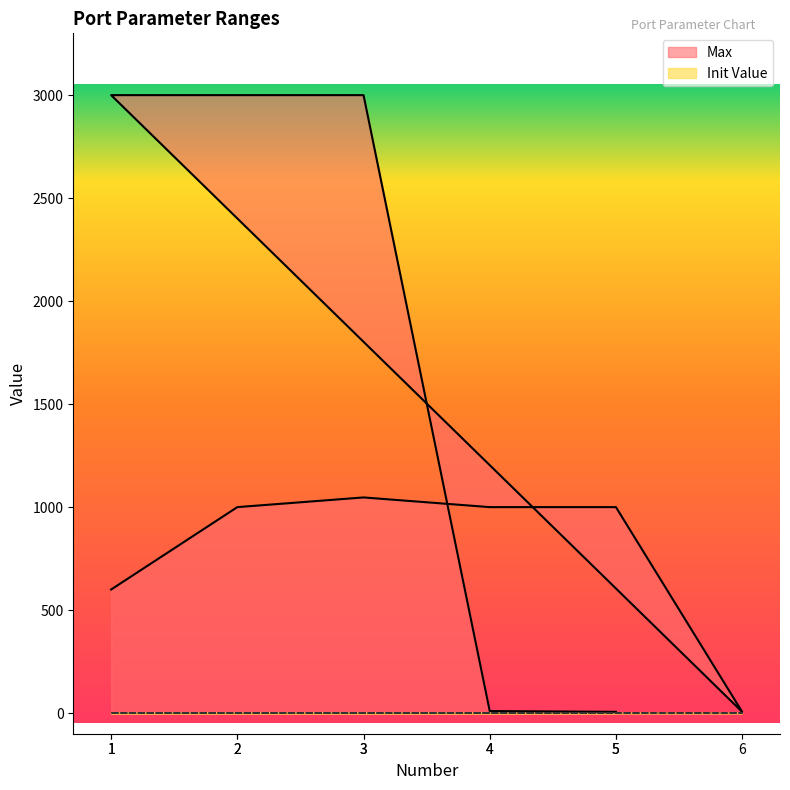

What is the maximum value shown in the chart?

3000.0